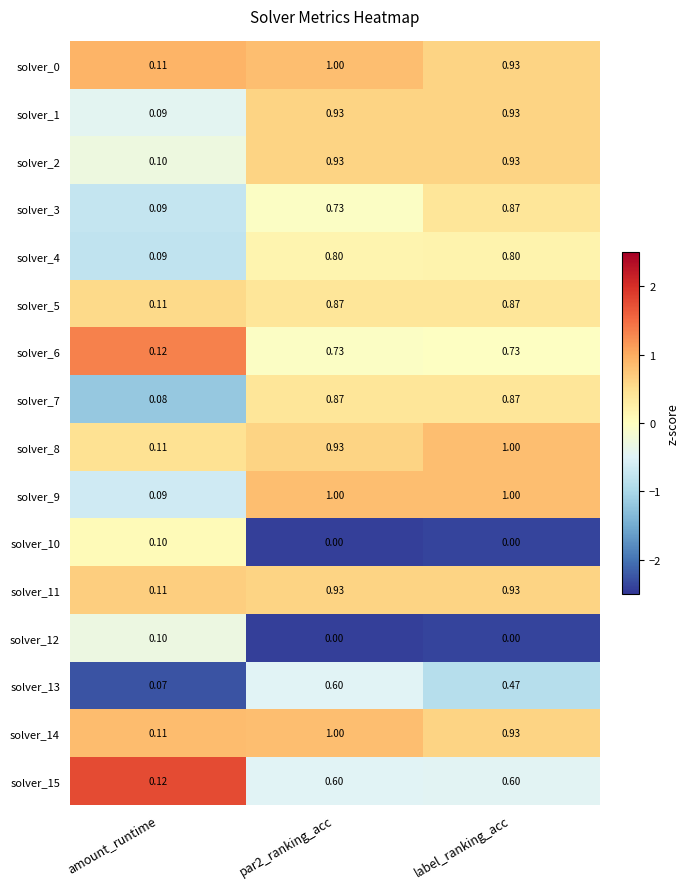

Where is solver_8 nearest to the value 0?

amount_runtime